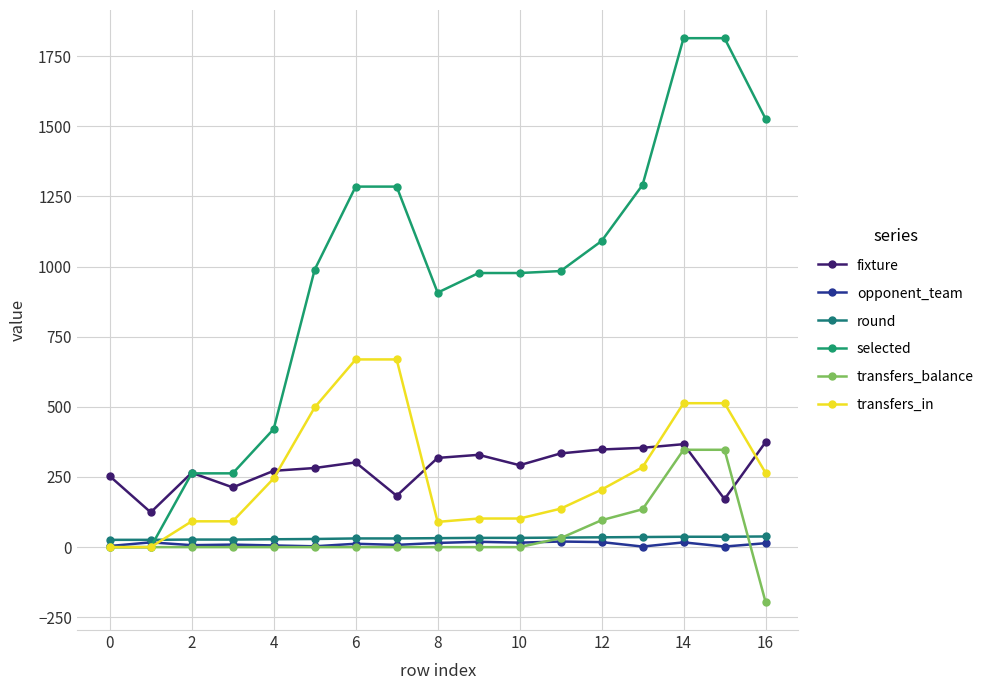

How many distinct data groups are displayed?

6